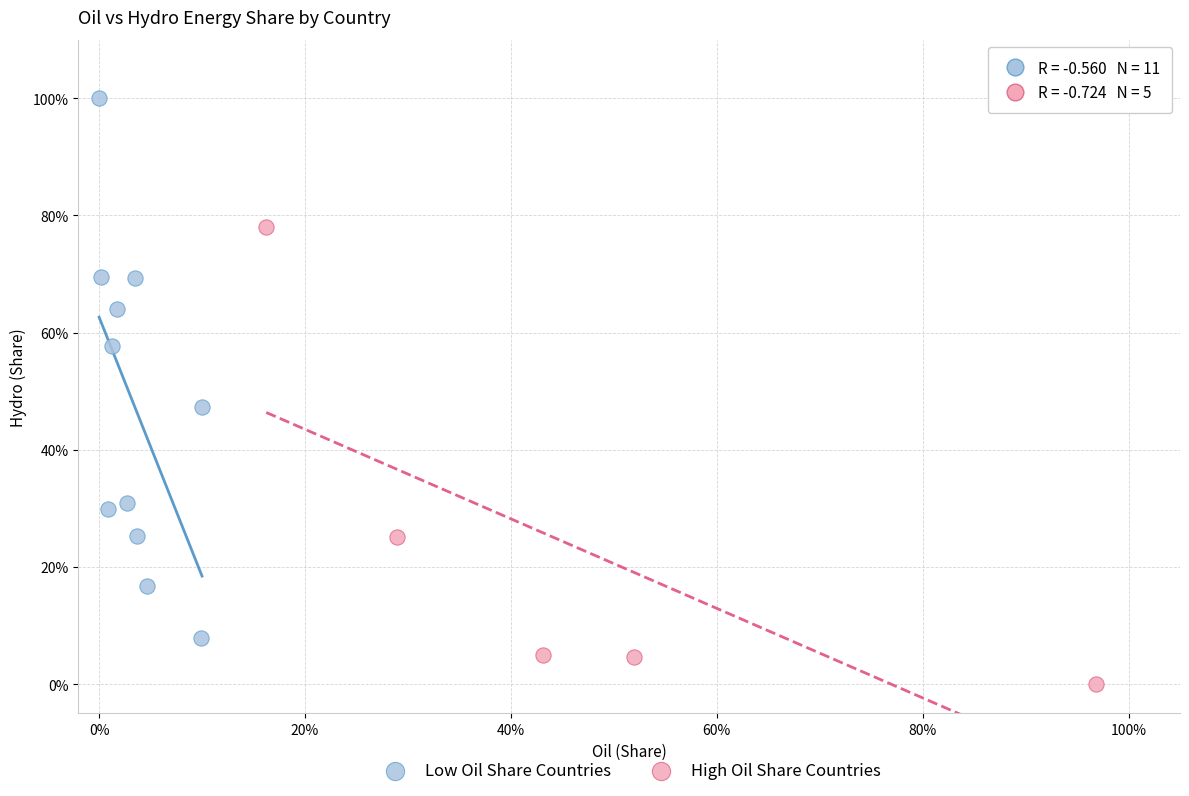

What are all the series names shown in the legend?

Low Oil Share Countries, High Oil Share Countries